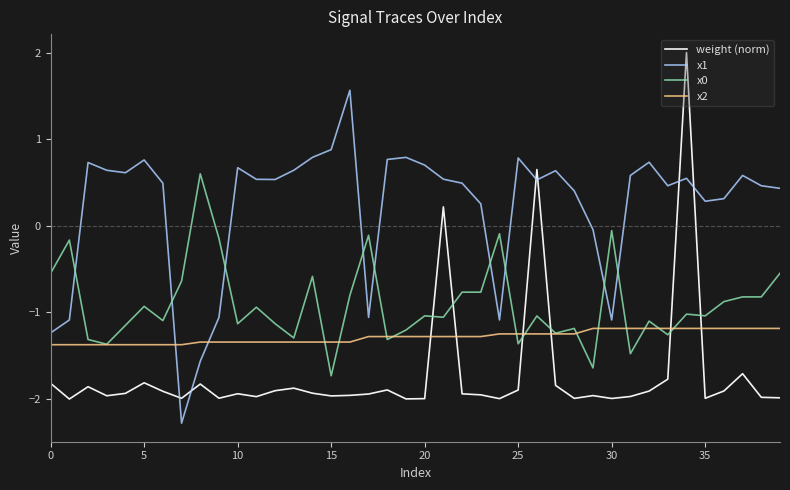

Which series ends up on top after the final intersection of x0 and x1?

x1